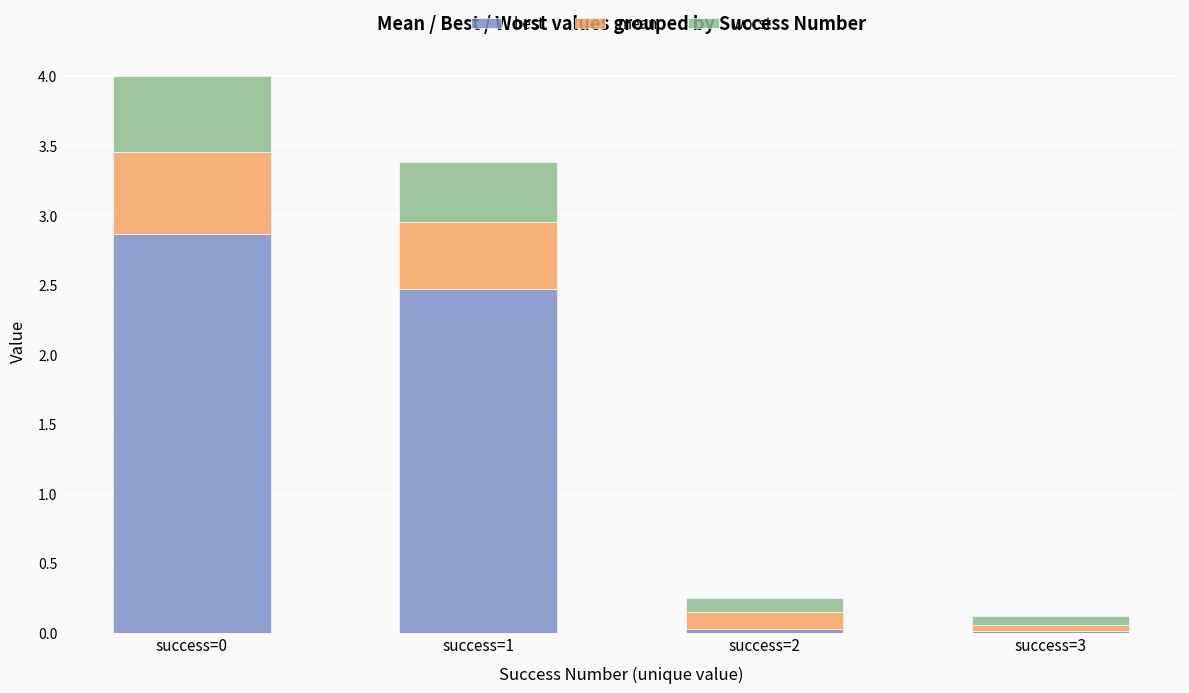

What is the approximate value of best at success=0?

2.9